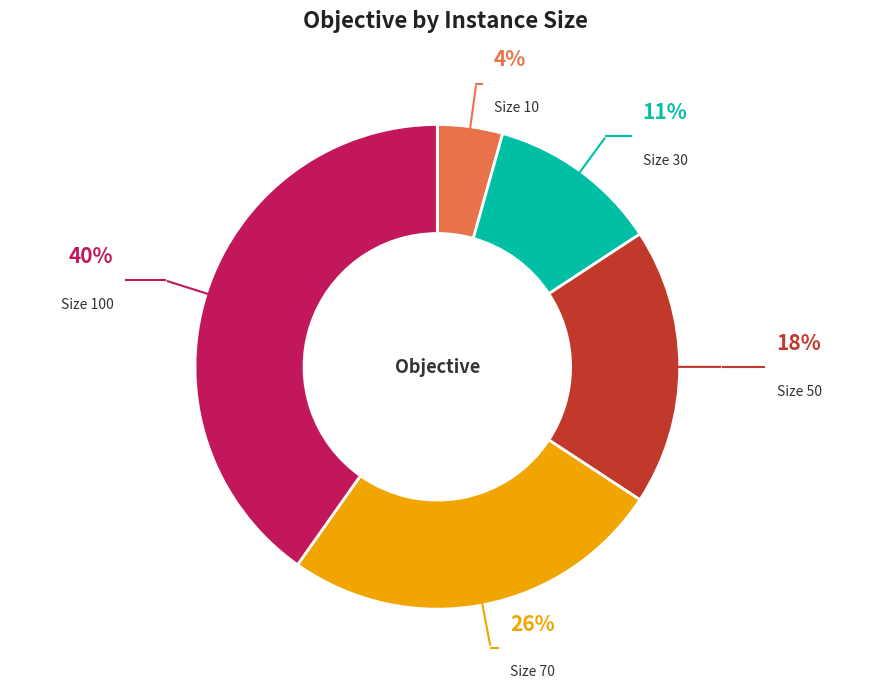

Which has a higher value, Size 100 or Size 50?

Size 100